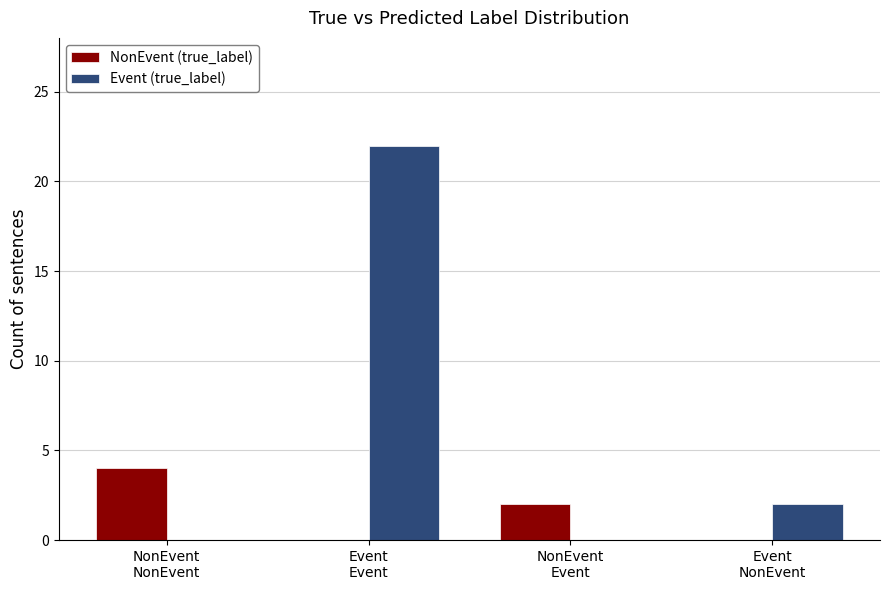

Reading left to right, list all the values displayed in this chart.

NonEvent (true_label): NonEvent
NonEvent=4	Event
Event=0	NonEvent
Event=2	Event
NonEvent=0
Event (true_label): NonEvent
NonEvent=0	Event
Event=22	NonEvent
Event=0	Event
NonEvent=2